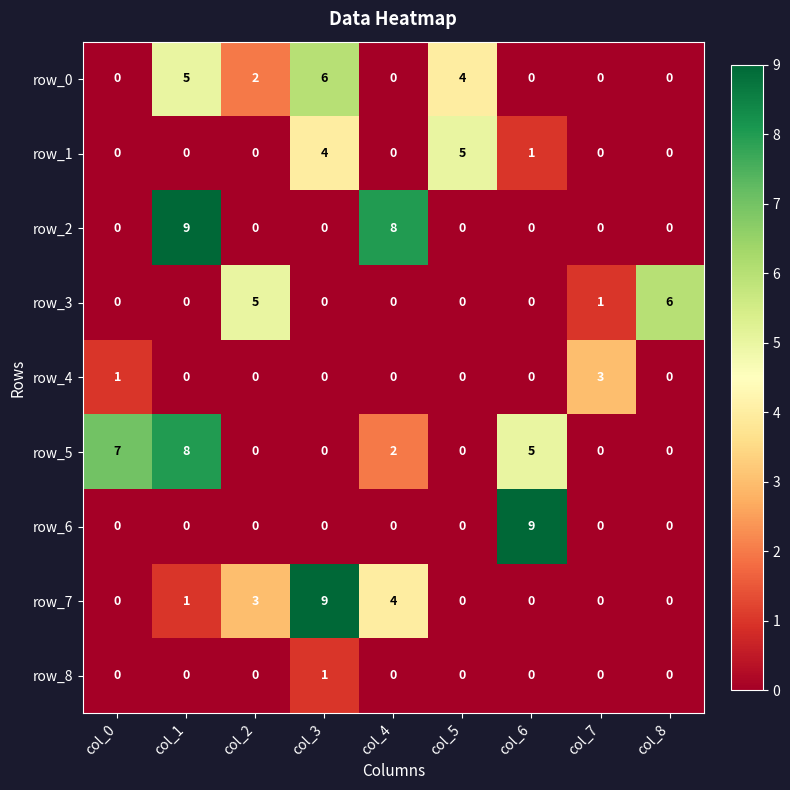

What is the approximate value of row_4 at col_7?

3